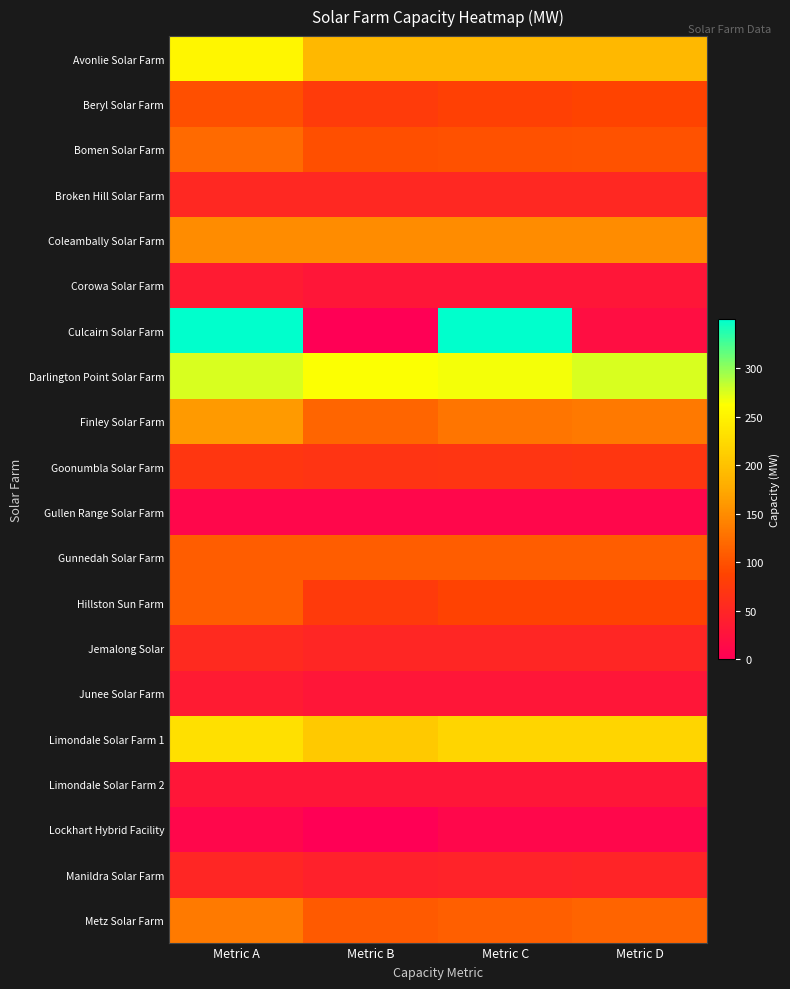

Rank the series at Metric B from highest to lowest value.

Darlington Point Solar Farm, Limondale Solar Farm 1, Avonlie Solar Farm, Coleambally Solar Farm, Finley Solar Farm, Gunnedah Solar Farm, Metz Solar Farm, Bomen Solar Farm, Beryl Solar Farm, Hillston Sun Farm, Goonumbla Solar Farm, Broken Hill Solar Farm, Jemalong Solar, Manildra Solar Farm, Corowa Solar Farm, Junee Solar Farm, Limondale Solar Farm 2, Gullen Range Solar Farm, Culcairn Solar Farm, Lockhart Hybrid Facility